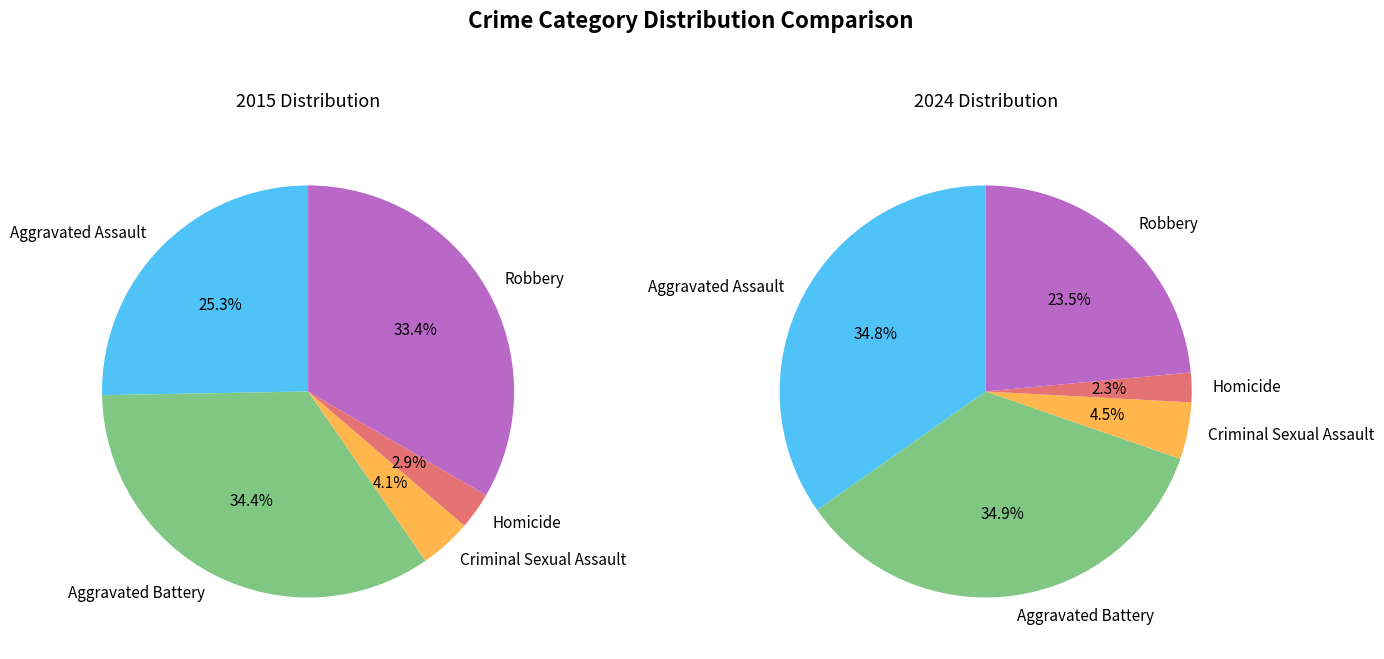

Rank the series by their average value, from lowest to highest.

values_2015, values_2024